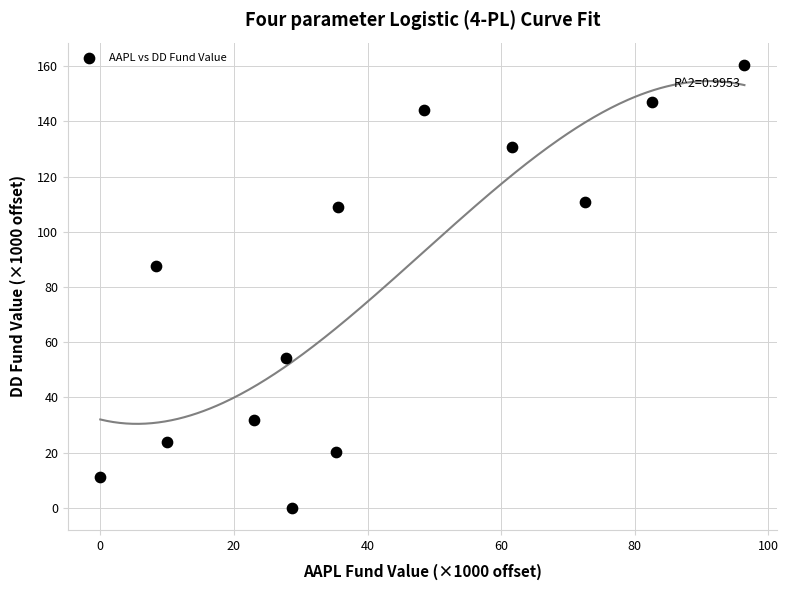

What is the range of X values (max minus min)?

96.4